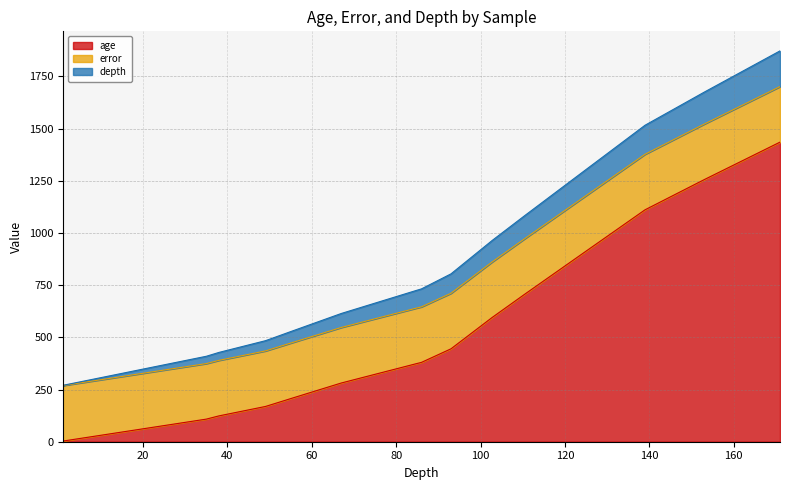

Reading left to right, extract all data points from this chart.

age: 3.1	34.0	65.0	108.3	123.8	168.8	175.0	206.5	281.3	375.0	380.0	445.0	595.0	706.8	912.5	1011.6	1110.8	1255.0	1335.0	1435.0
error: 266.0	266.0	266.0	266.0	266.0	266.0	266.0	266.0	266.0	266.0	266.0	266.0	266.0	266.0	266.0	266.0	266.0	266.0	266.0	266.0
depth: 1.0	11.0	21.0	35.0	38.0	49.0	50.0	55.0	67.0	85.0	86.0	93.0	102.8	110.5	125.0	132.0	139.0	153.0	161.0	171.0